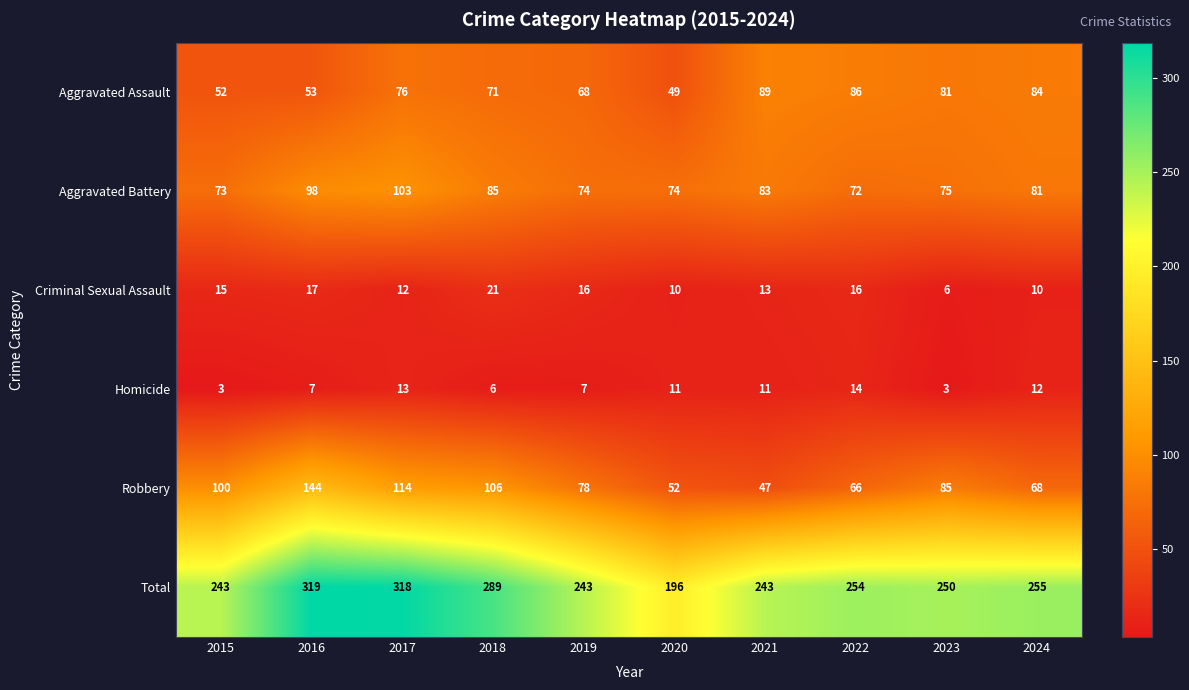

List the series in order of their peak value, highest first.

Total, Robbery, Aggravated Battery, Aggravated Assault, Criminal Sexual Assault, Homicide